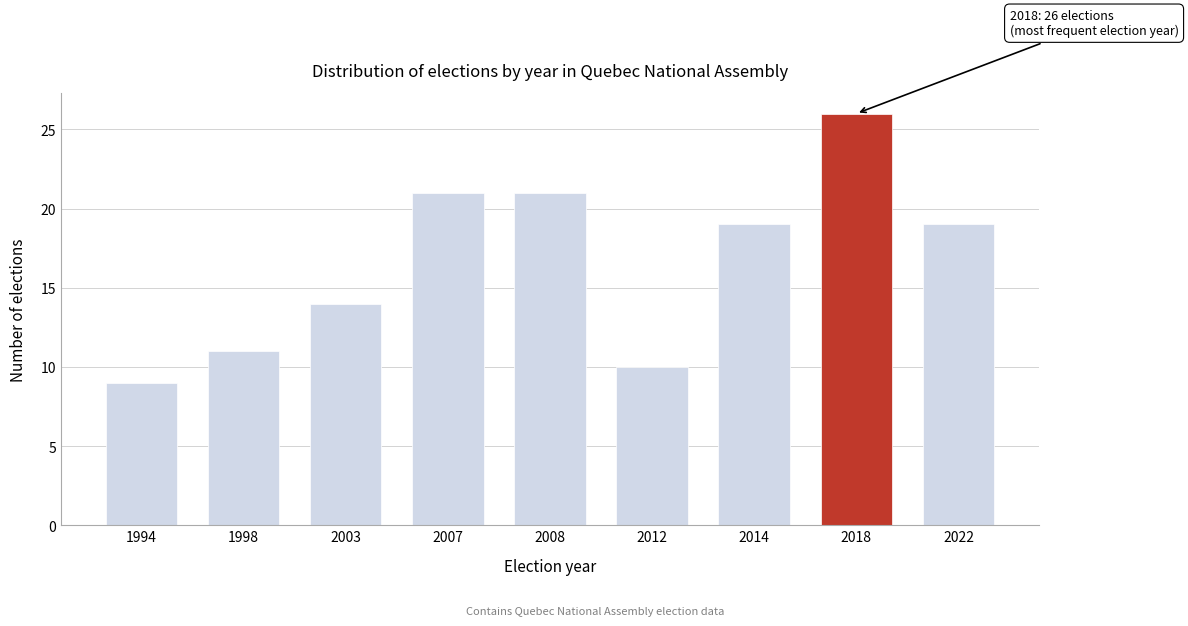

Reading right to left, transcribe all the data shown in this chart.

2022=19	2018=26	2014=19	2012=10	2008=21	2007=21	2003=14	1998=11	1994=9